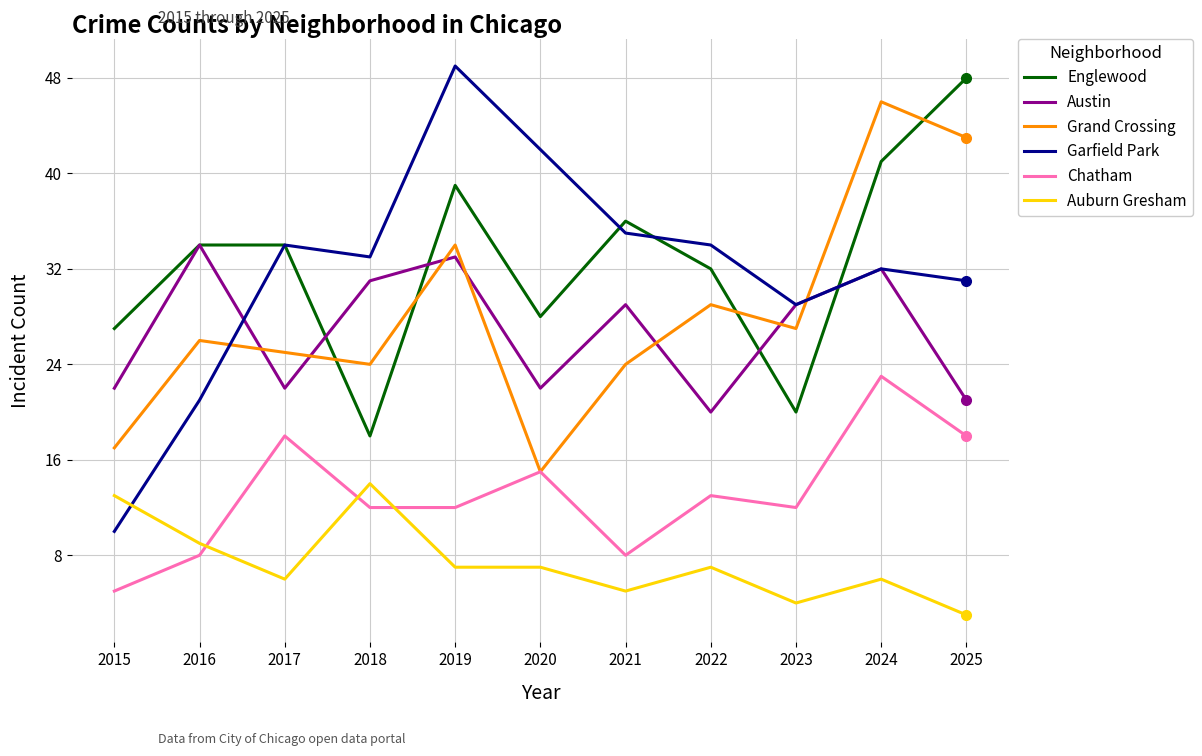

True or false: Grand Crossing has more than 1 points higher than both neighbors.

True